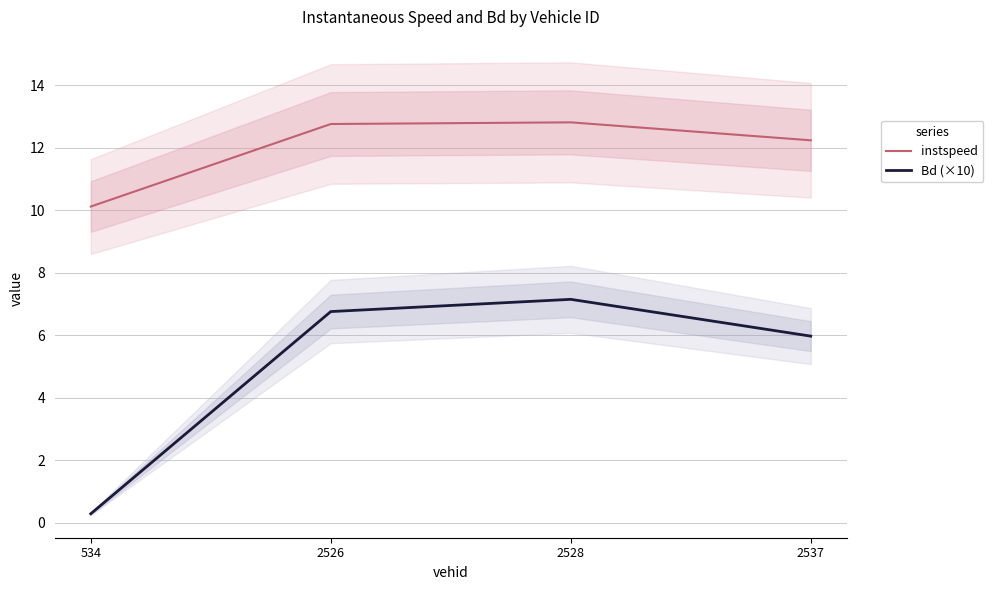

At 2537, list the series in order from smallest to largest.

Bd (×10), instspeed